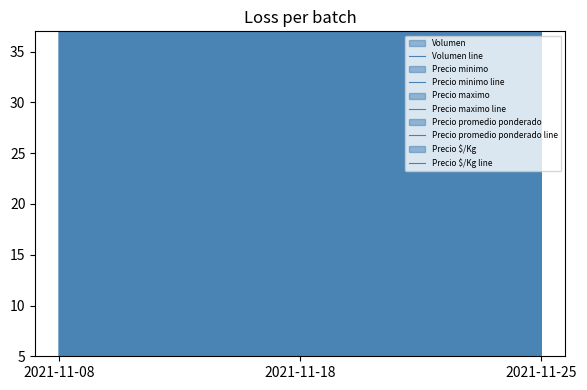

Reading left to right, what are all the values shown in this chart?

Volumen line: 40	40	50
Precio minimo line: 8000	10000	10000
Precio maximo line: 8000	10000	10000
Precio promedio ponderado line: 8000	10000	10000
Precio $/Kg line: 533	667	667